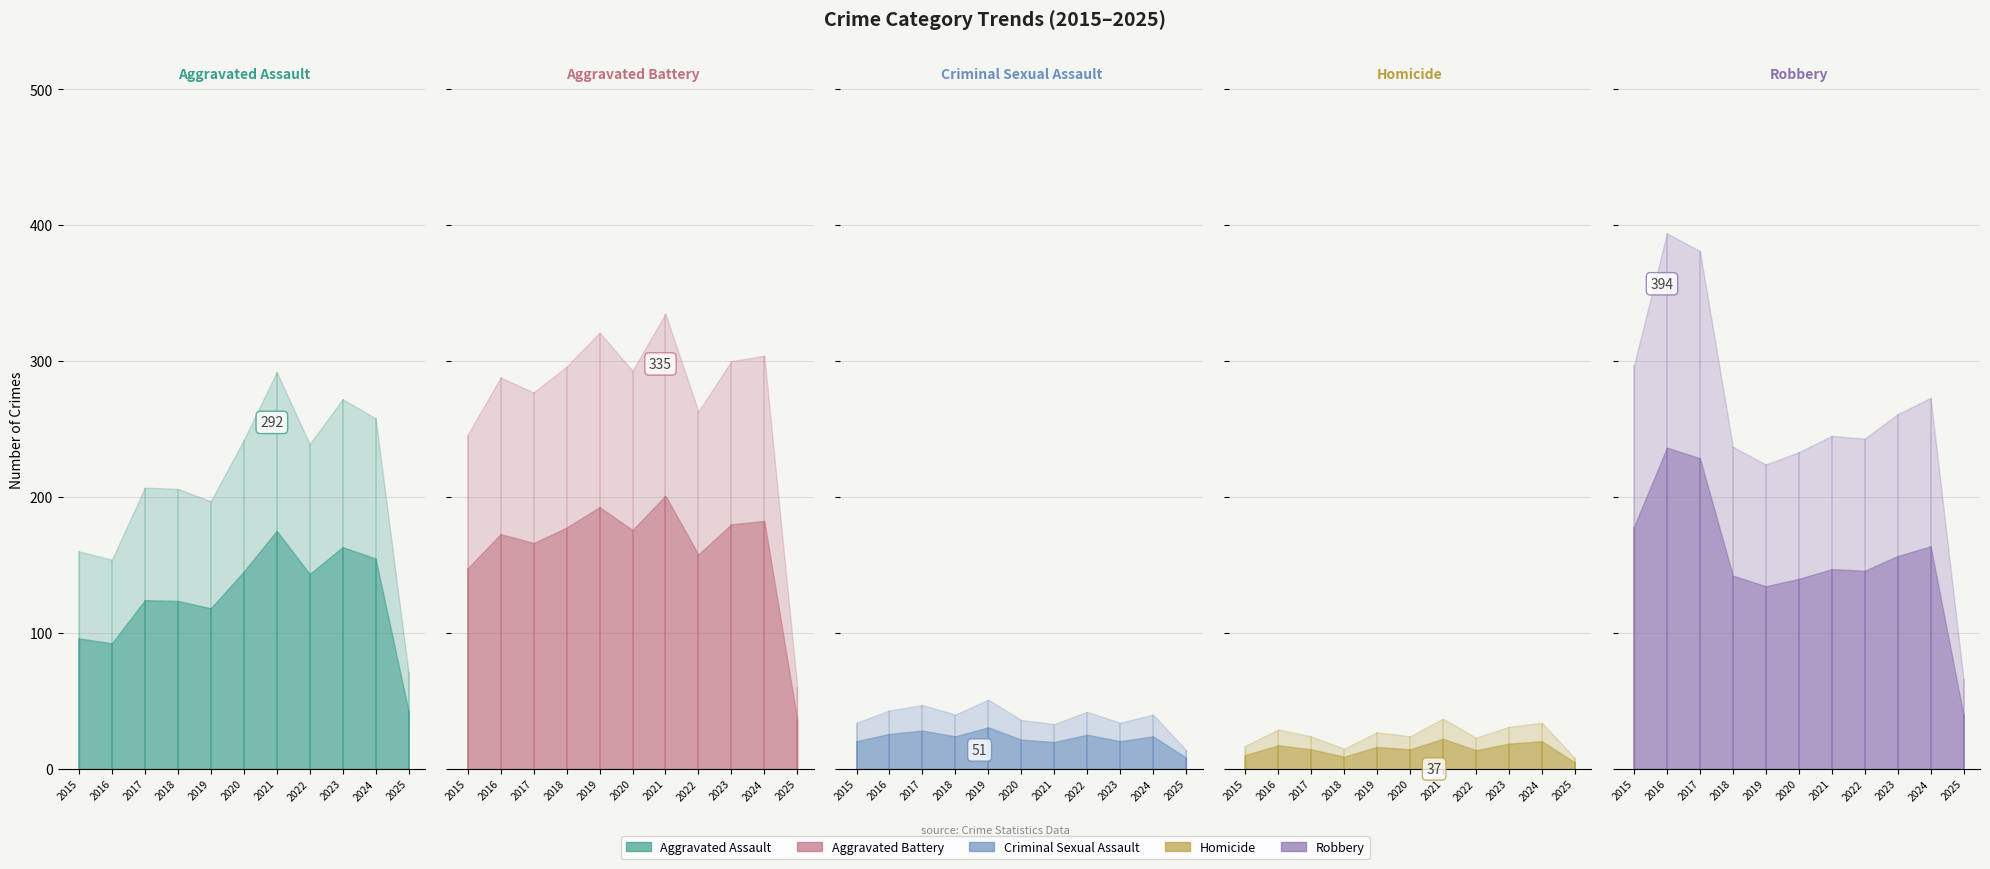

Which series changed the most between 2018 and 2025?

Aggravated Battery